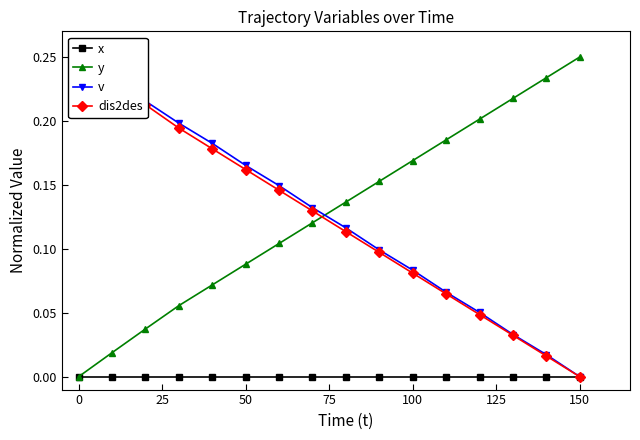

What are all the series names shown in the legend?

x, y, v, dis2des